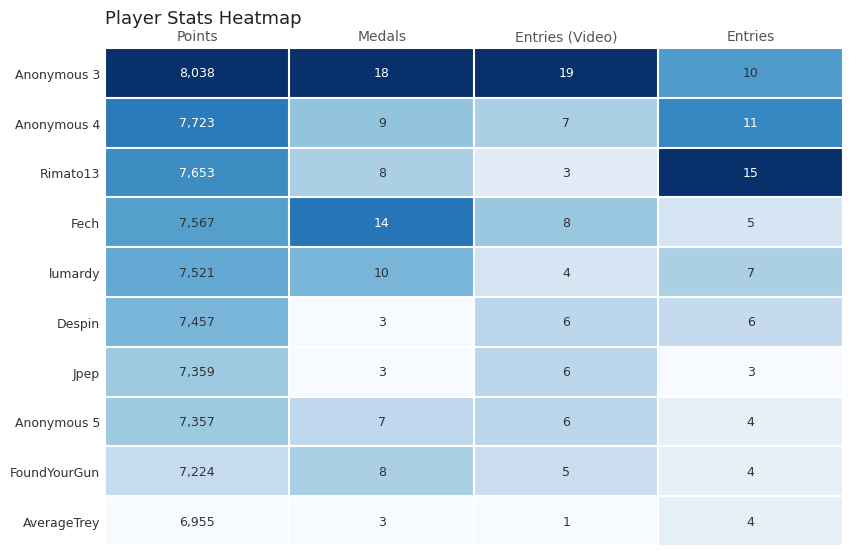

What is the sum of the Jpep values at Medals and Entries?

6